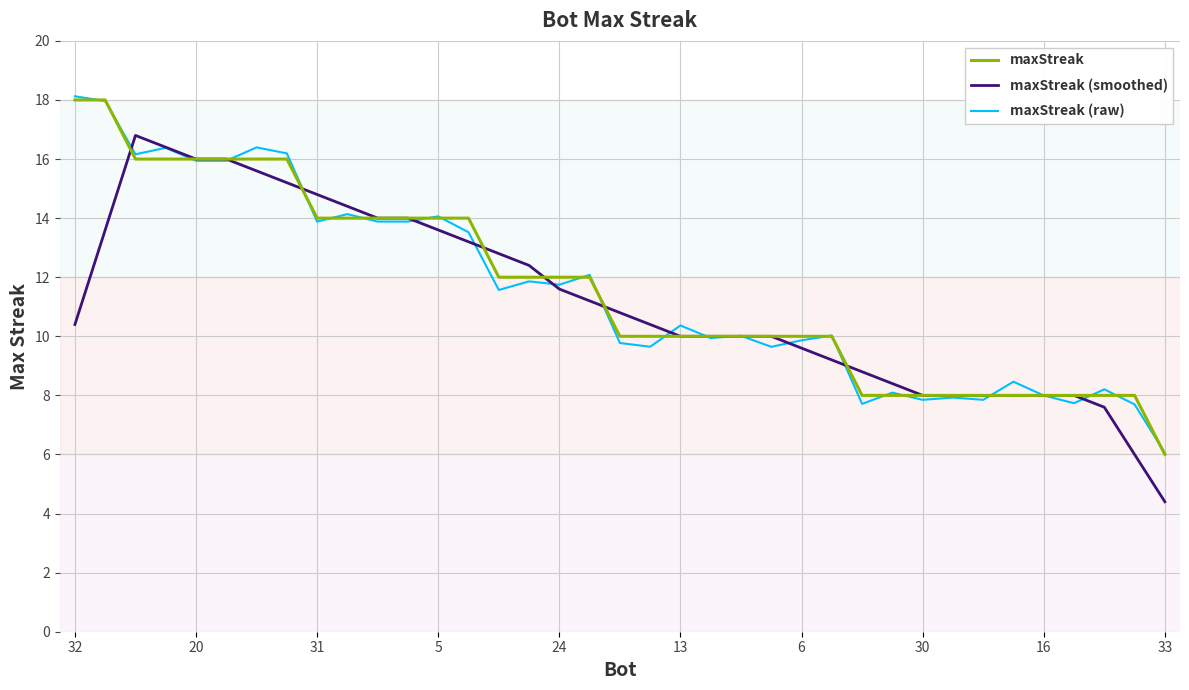

What is the minimum value for maxStreak?

6.0